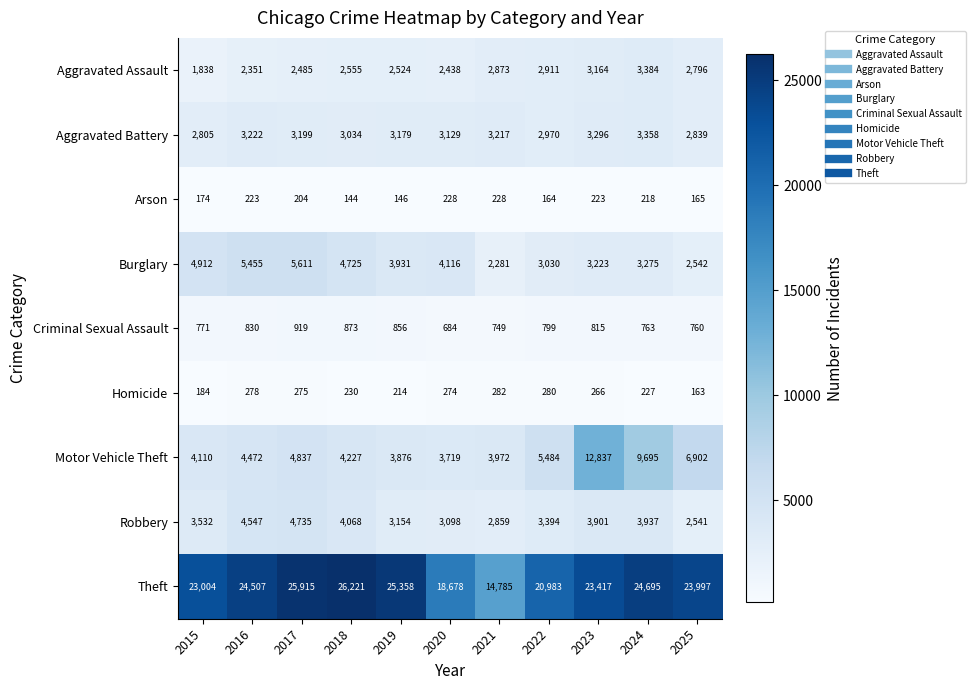

At which category is the sum across all series the highest?

2023